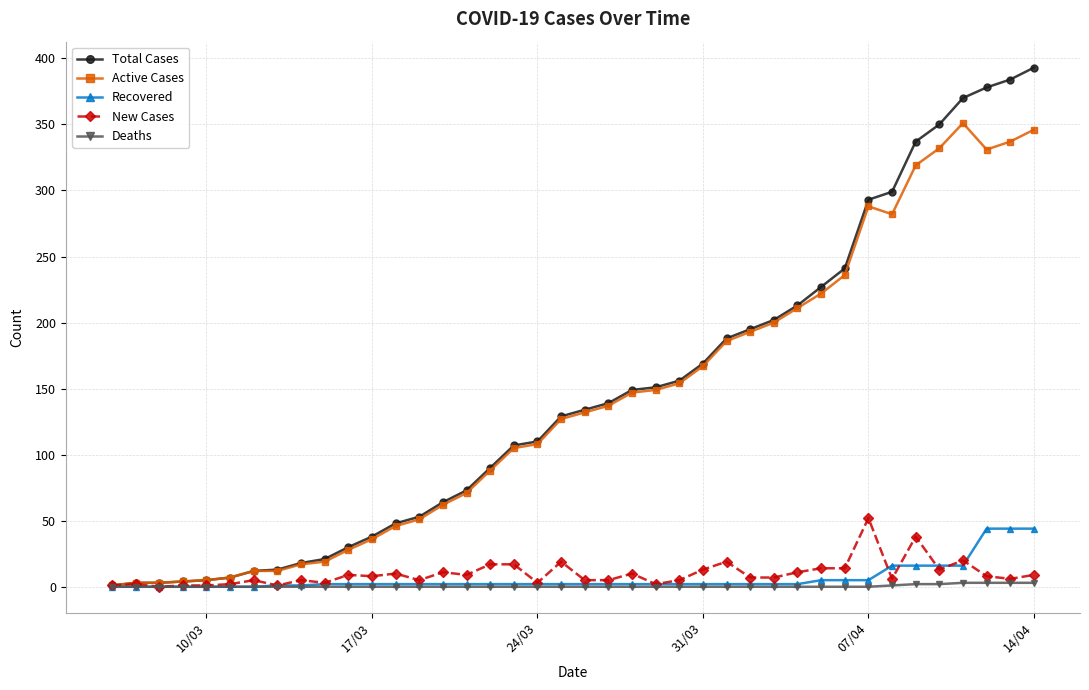

Which series has the largest total across all categories?

Total Cases